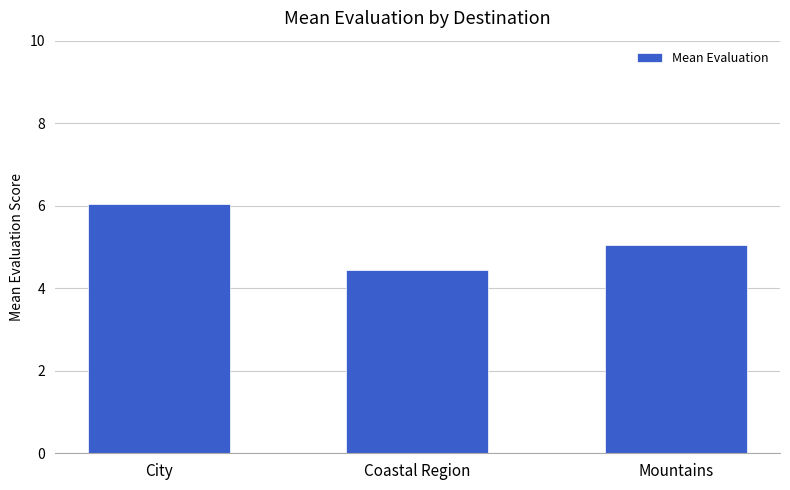

What is the label of the 1st bar from the left?

City